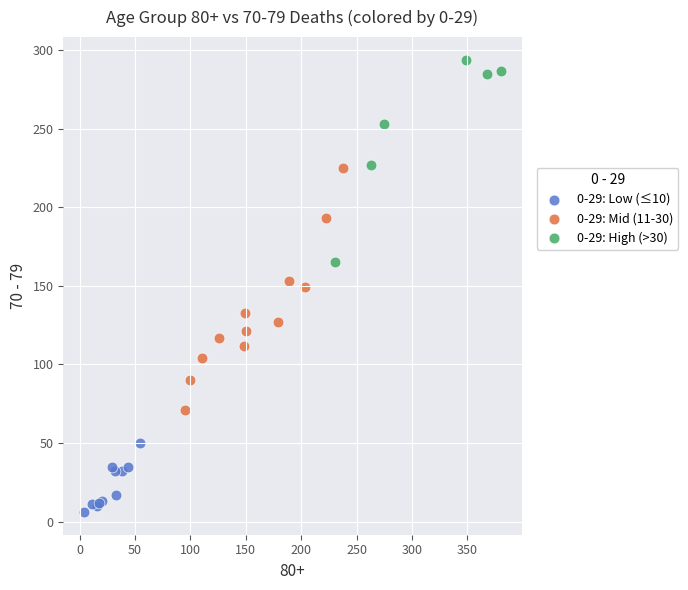

Which series contains the highest Y value?

0-29: High (>30)